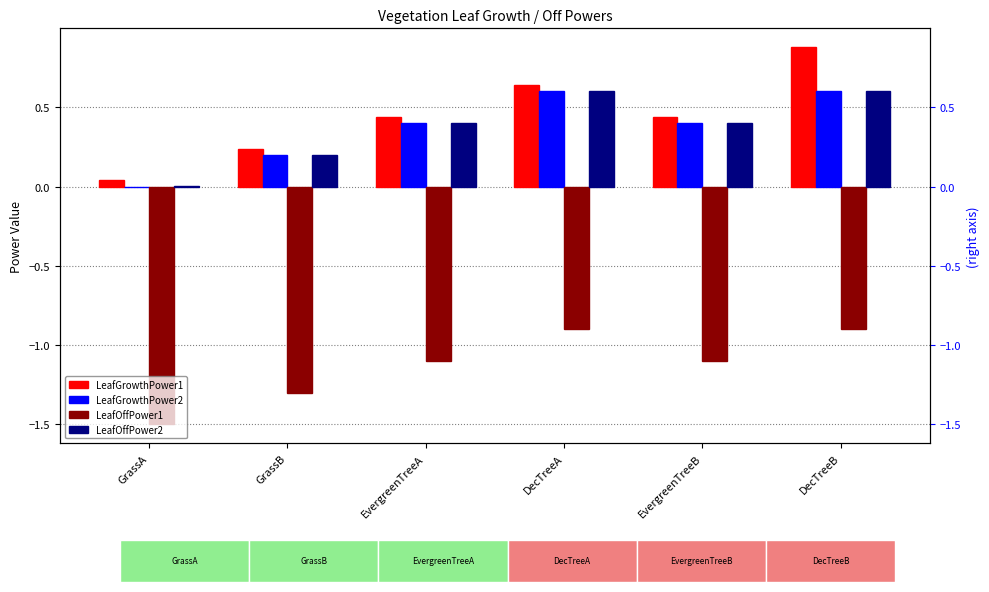

What is the sum of the LeafOffPower2 values at DecTreeA and DecTreeB?

1.2